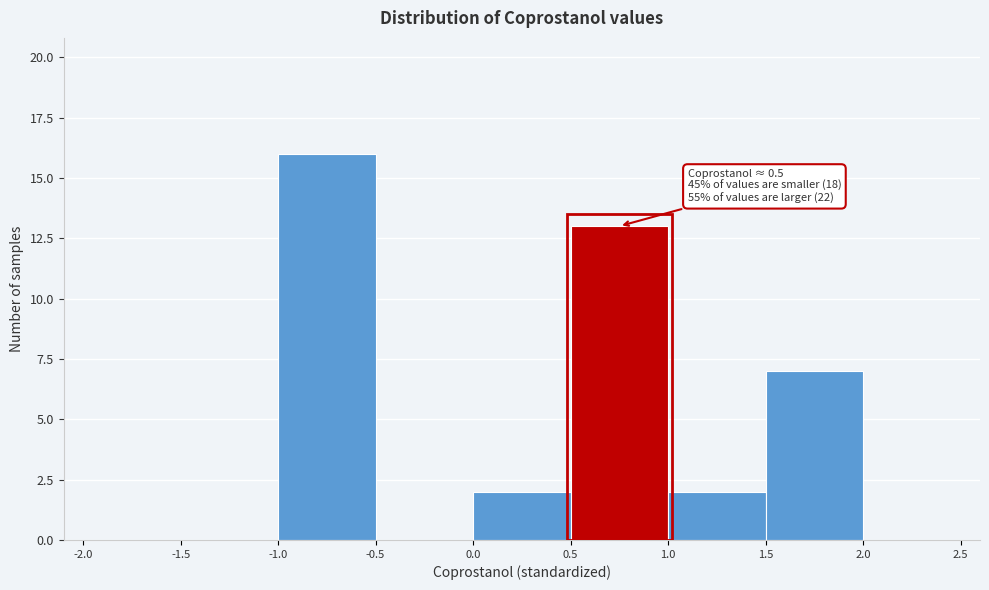

Which range on the x-axis has the tallest bar?

-1.0 to -0.5